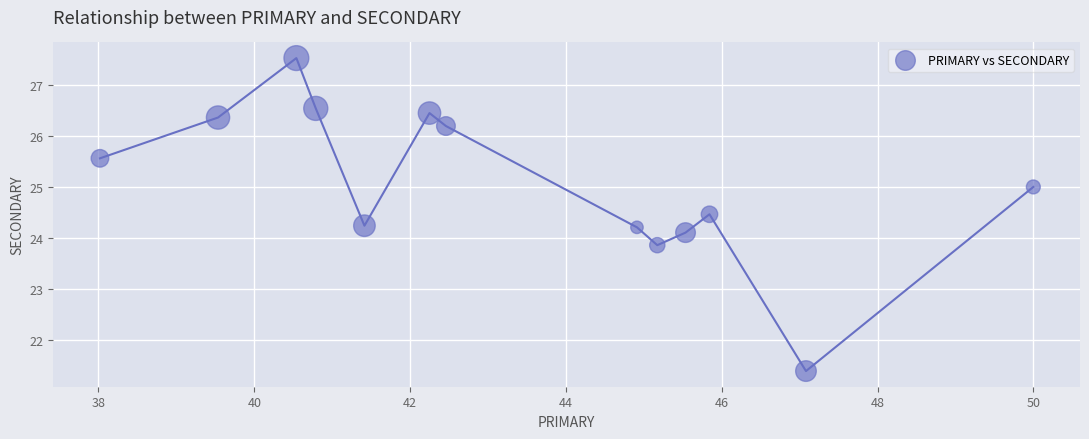

What is the range of X values (max minus min)?

12.0